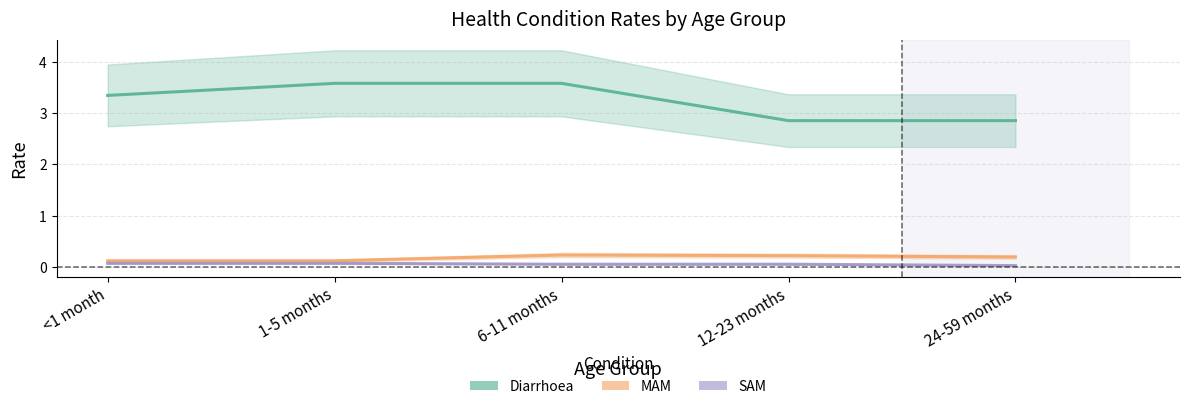

Read the MAM value at 6-11 months.

0.2